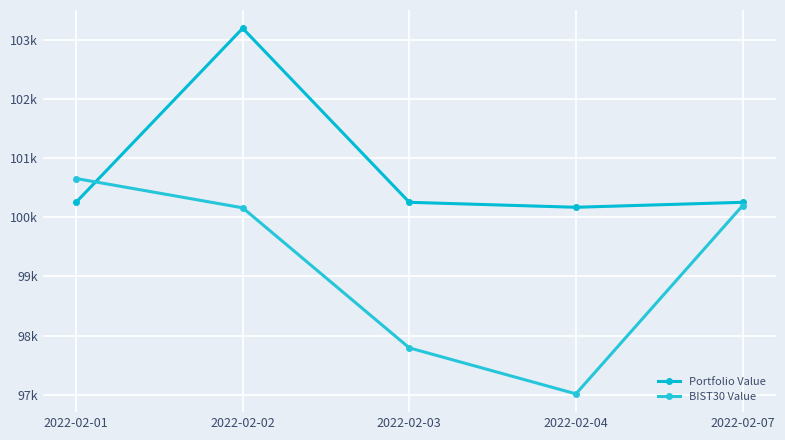

Between which two adjacent categories do Portfolio Value and BIST30 Value first intersect?

2022-02-01 and 2022-02-02